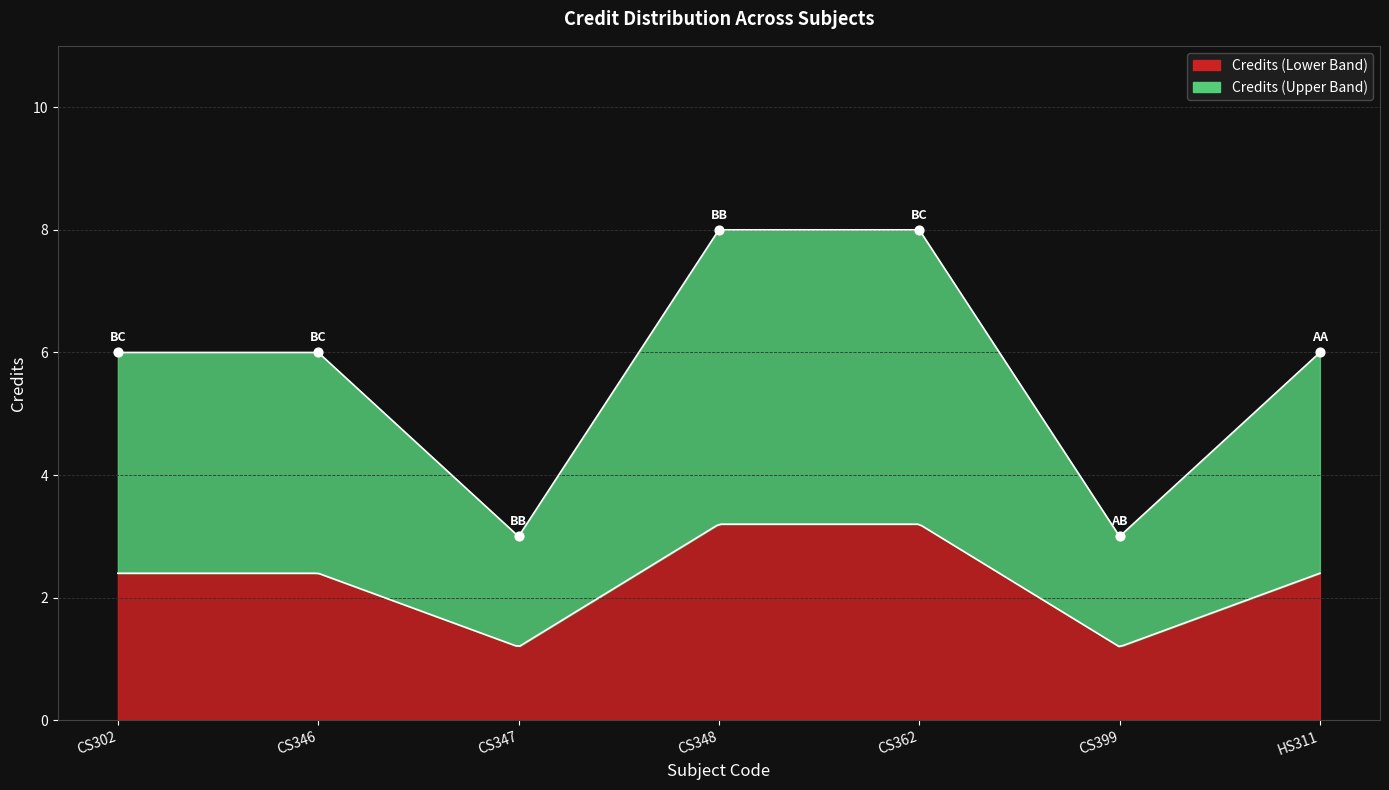

What is the ratio of the value at CS362 to the value at CS302?

1.3